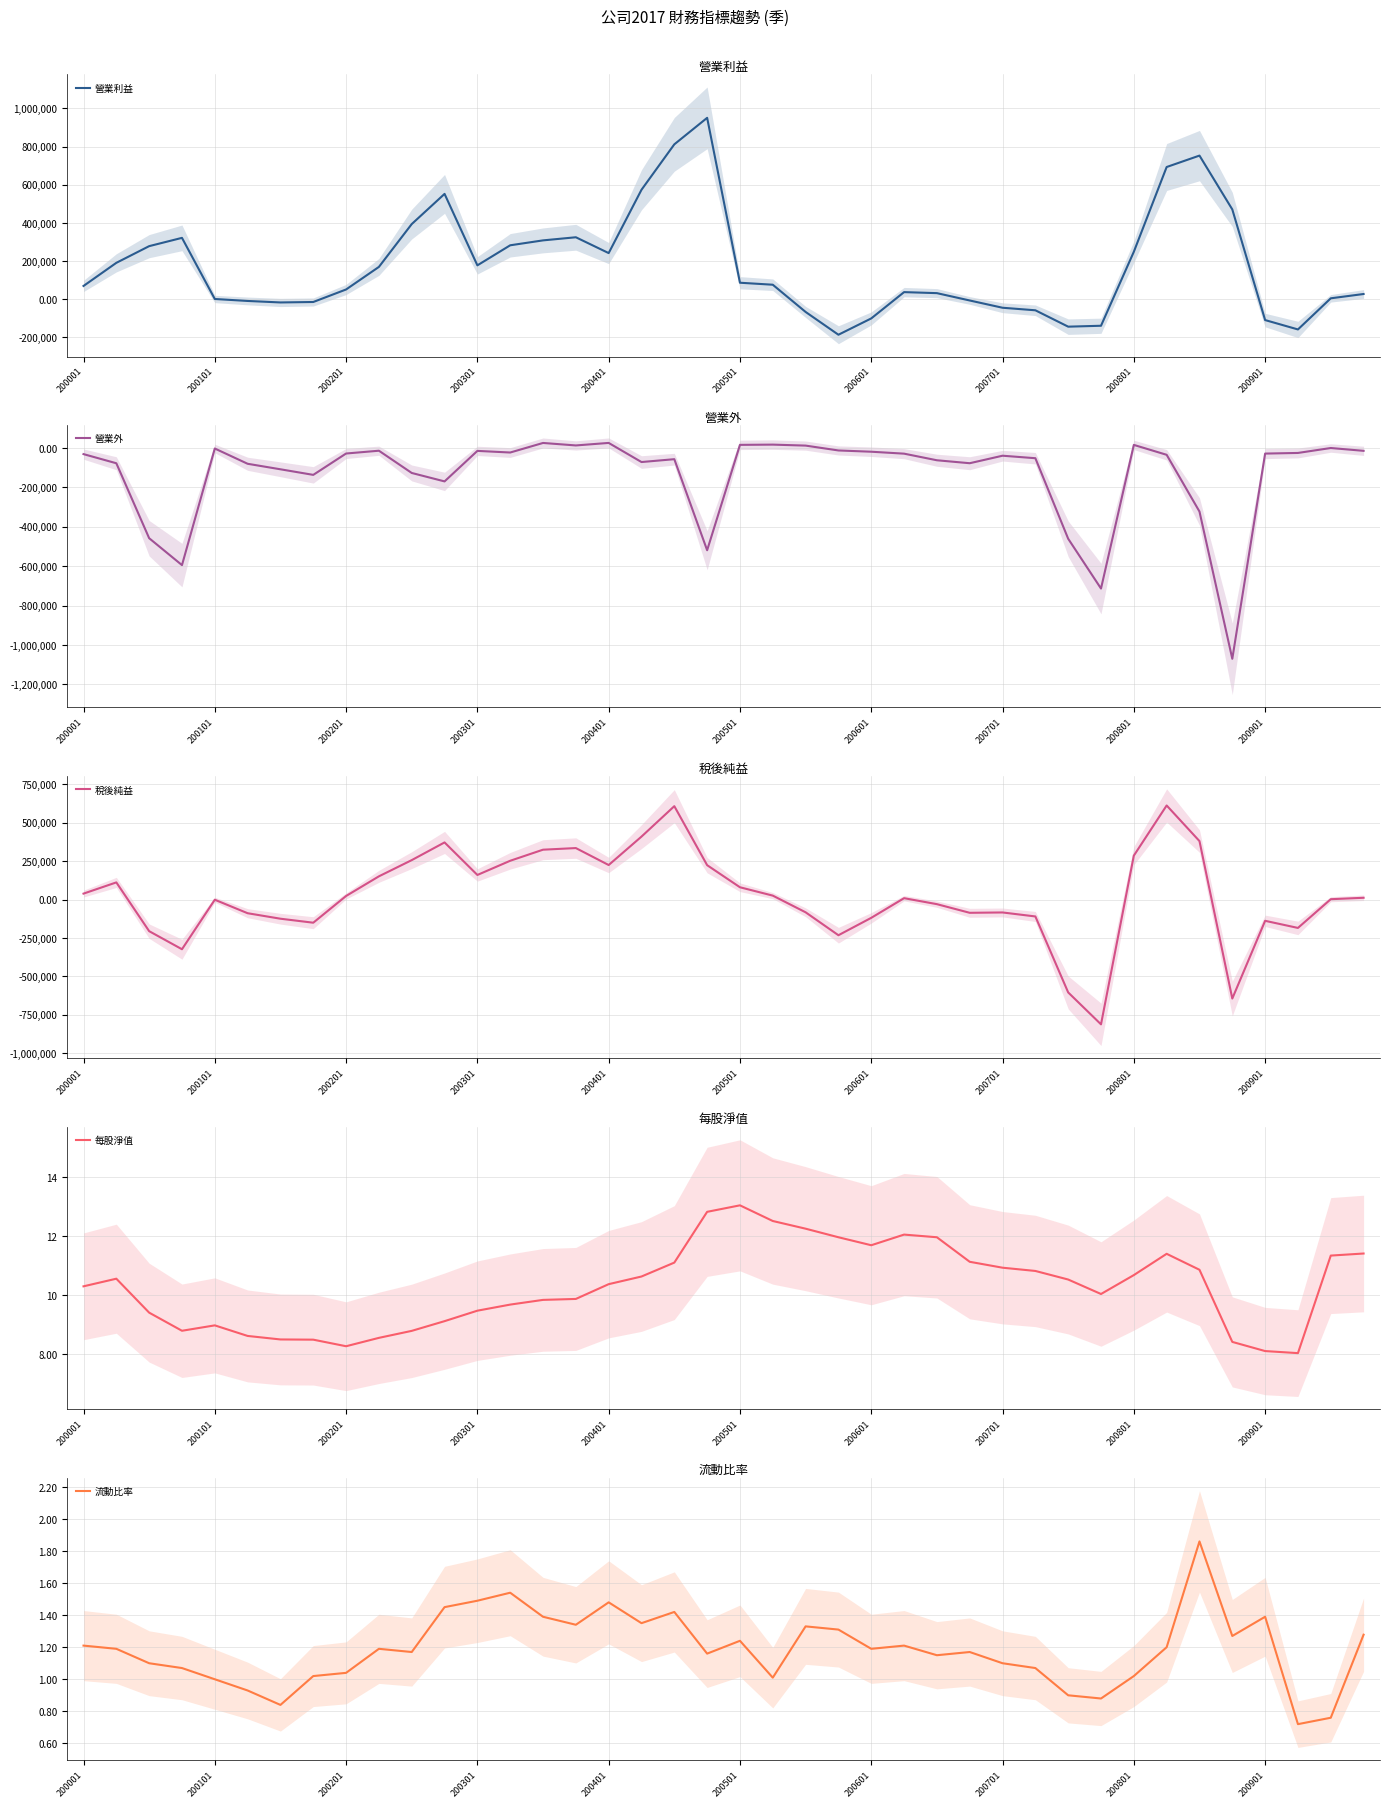

How many lines are shown in the chart?

5